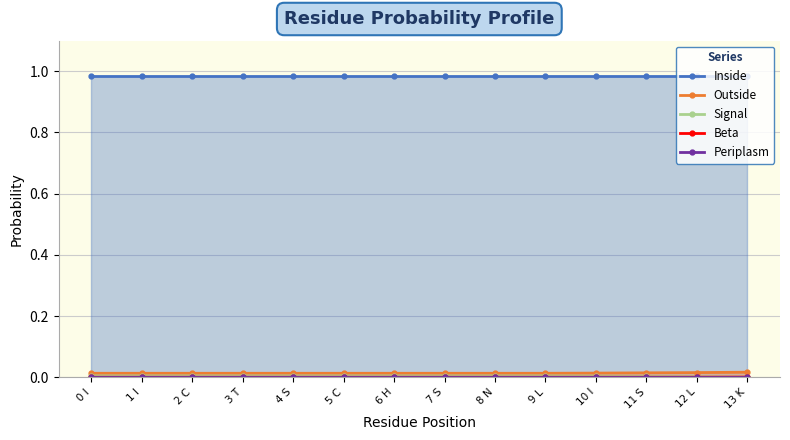

True or false: Periplasm and Inside intersect in this chart.

False